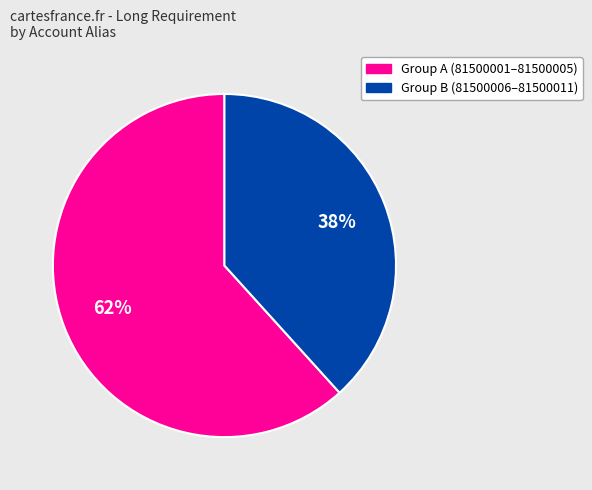

Is there a majority slice in this chart?

Yes